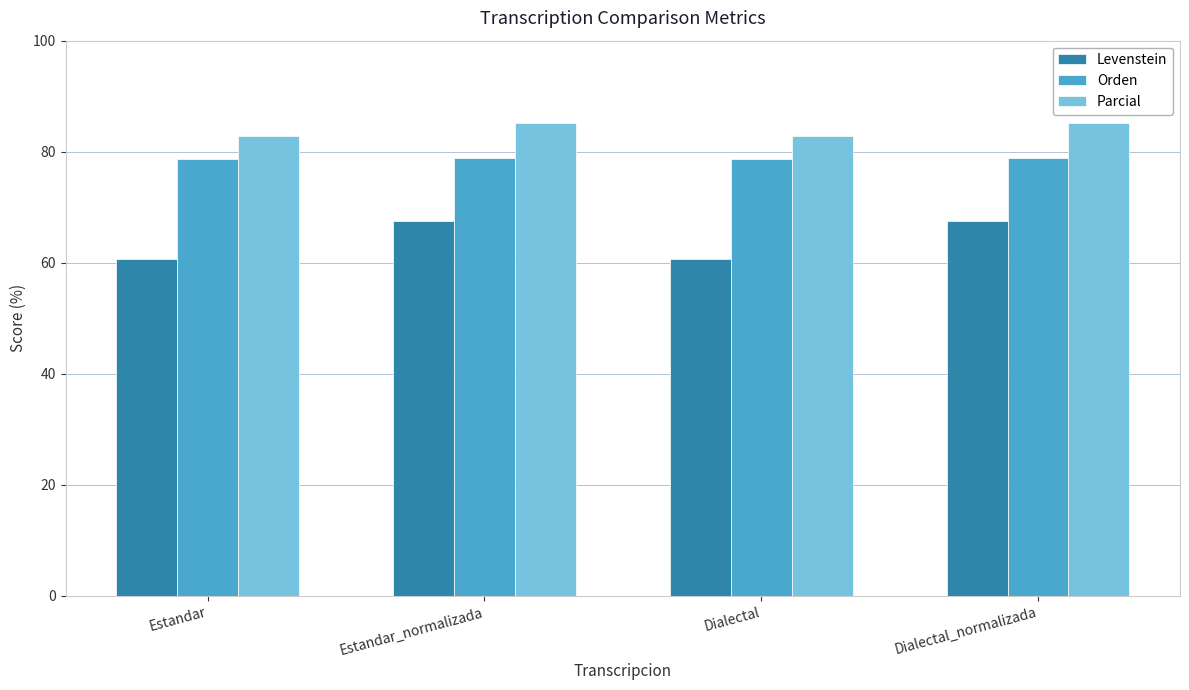

What position from the right is Estandar?

4